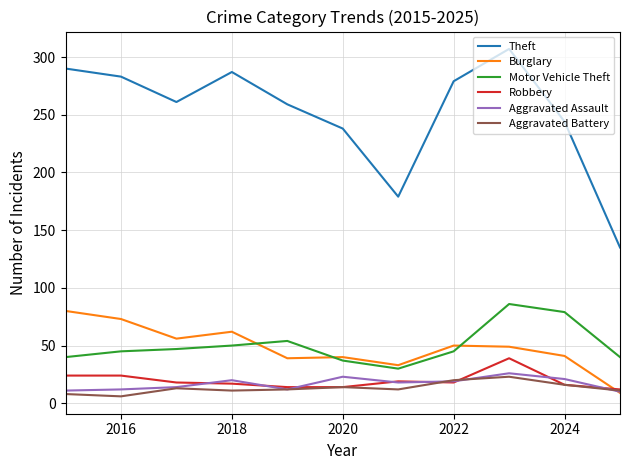

Which series has the widest spread of values?

Theft